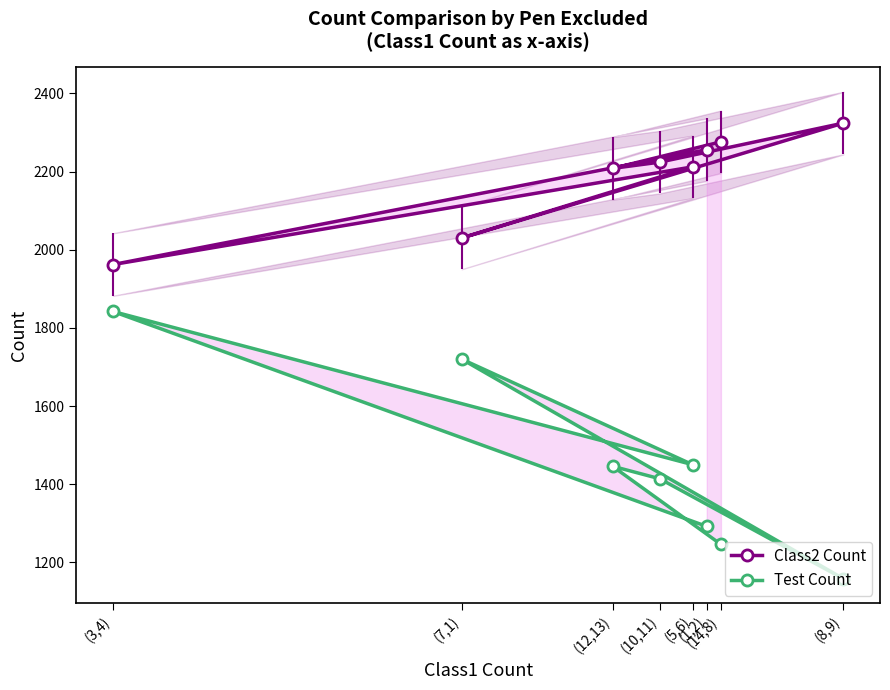

What is the minimum value for Class2 Count?

1962